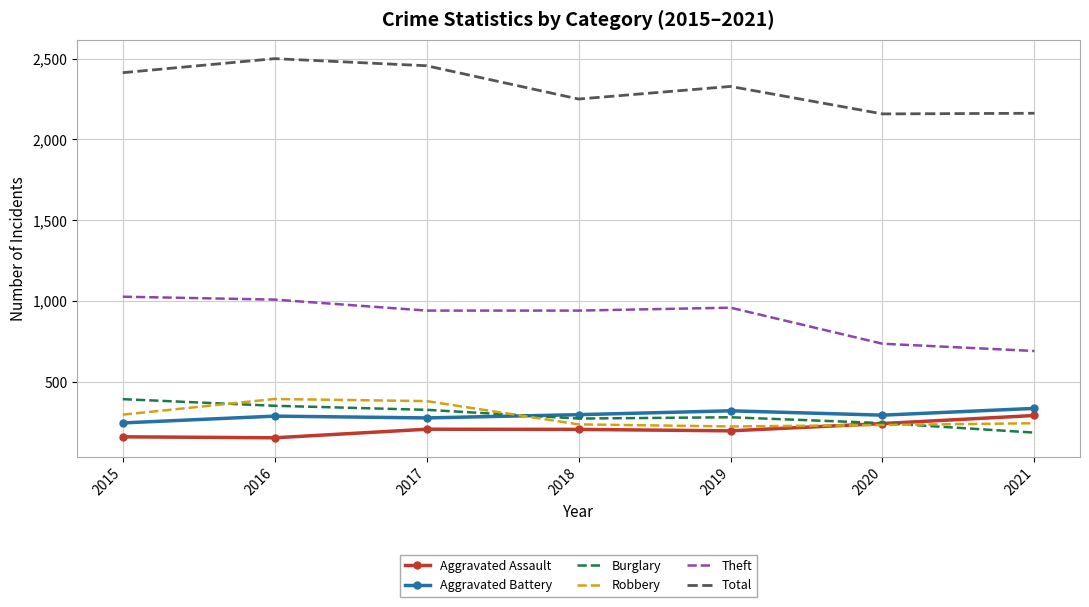

True or false: Total and Burglary cross at least once.

False